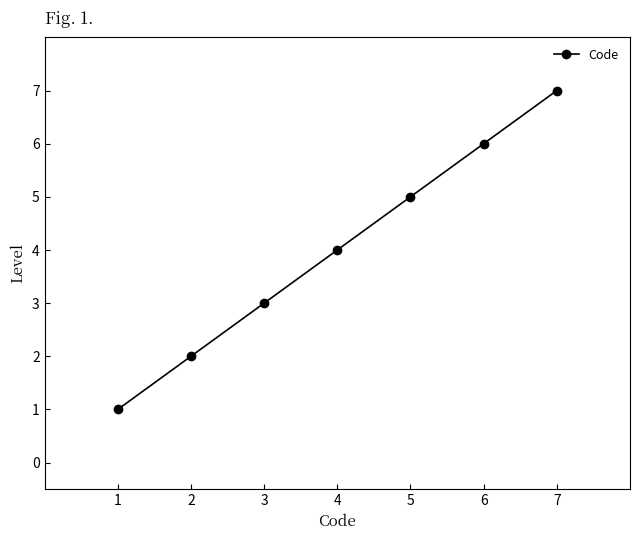

What is the value of the 6th point from the left?

6